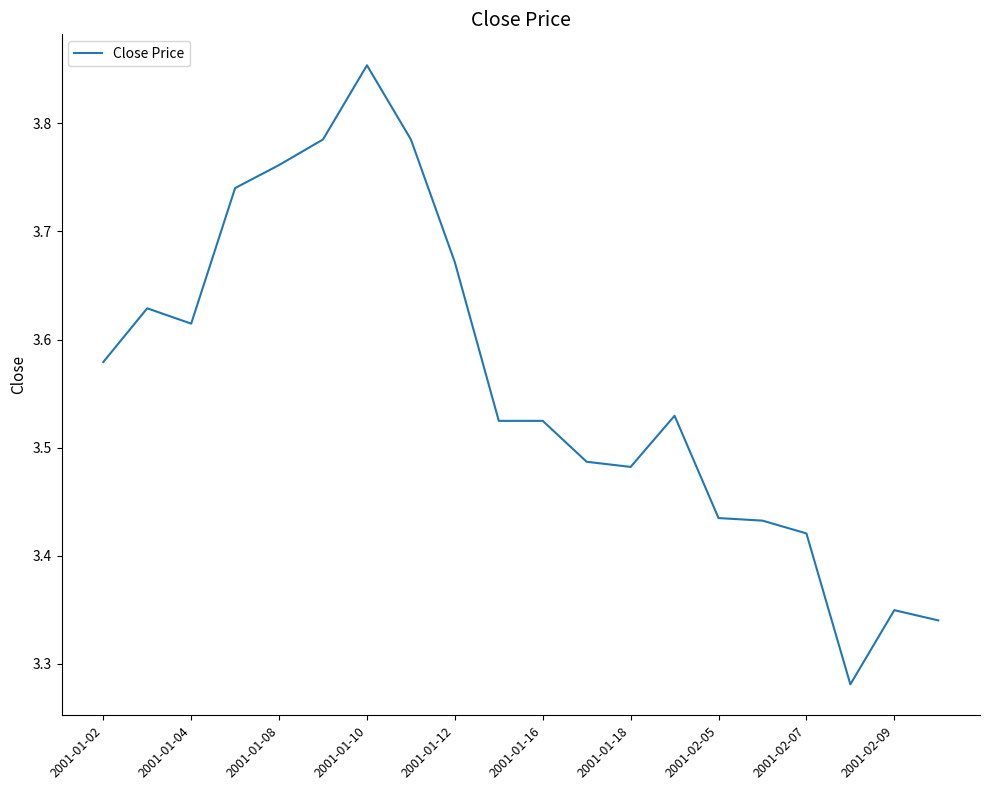

Is it true that the value at 2001-02-05 is 2.0?

False